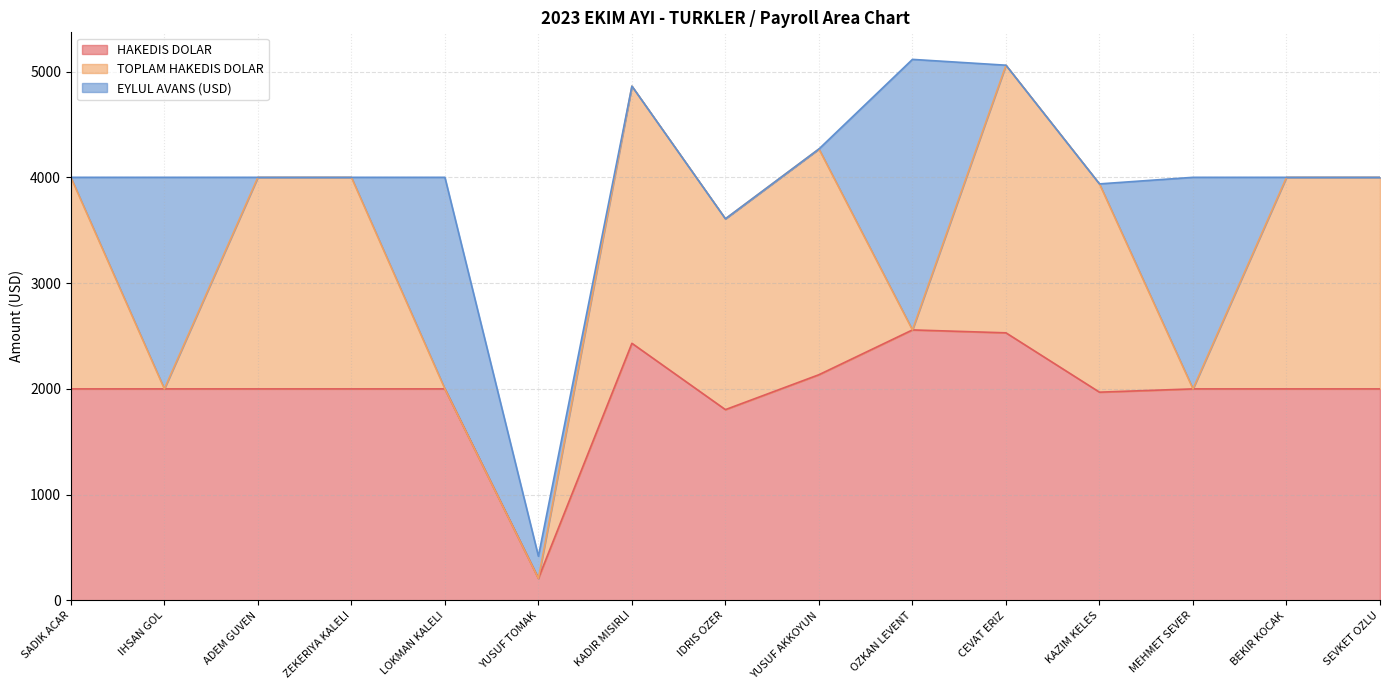

Is it true that HAKEDIS DOLAR equals 2431.0 at KADIR MISIRLI?

True